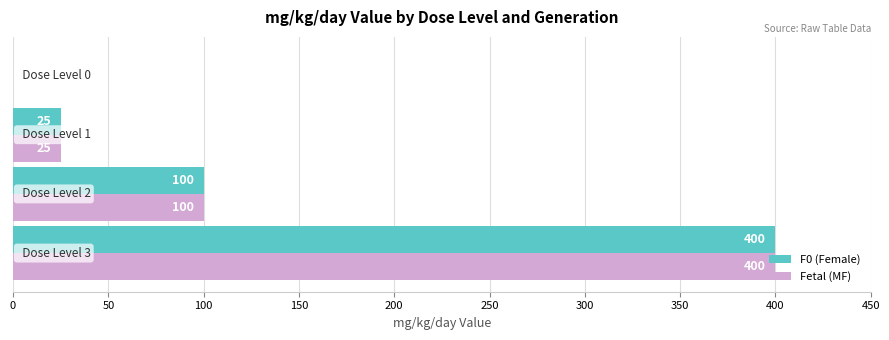

What is the highest value of the F0 (Female) series?

400